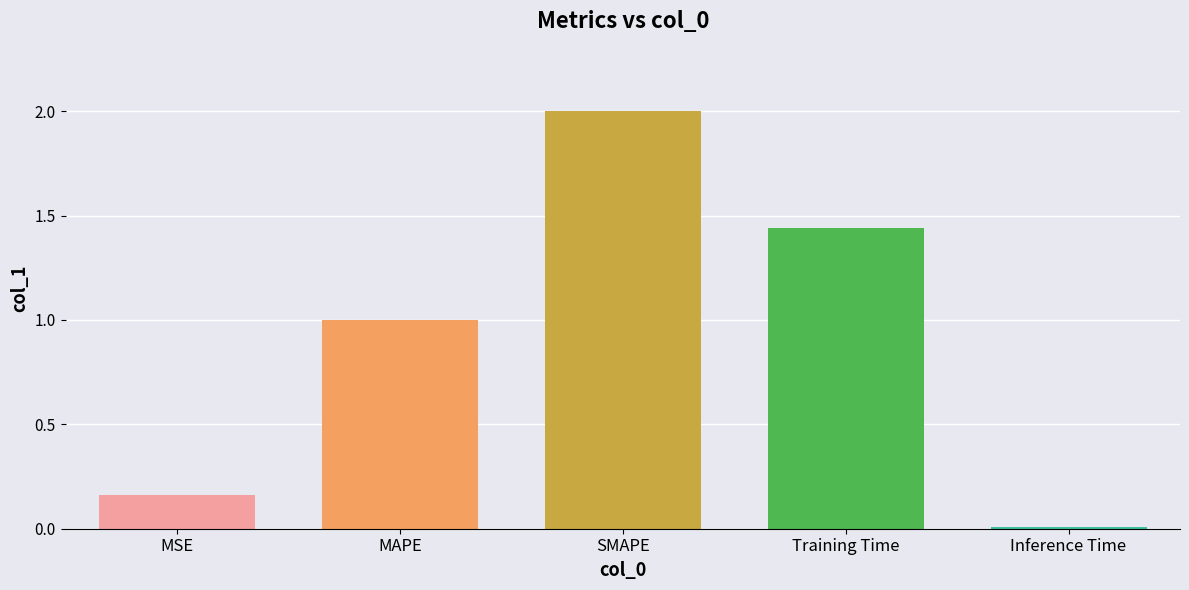

Rank the categories by value from lowest to highest.

Inference Time, MSE, MAPE, Training Time, SMAPE